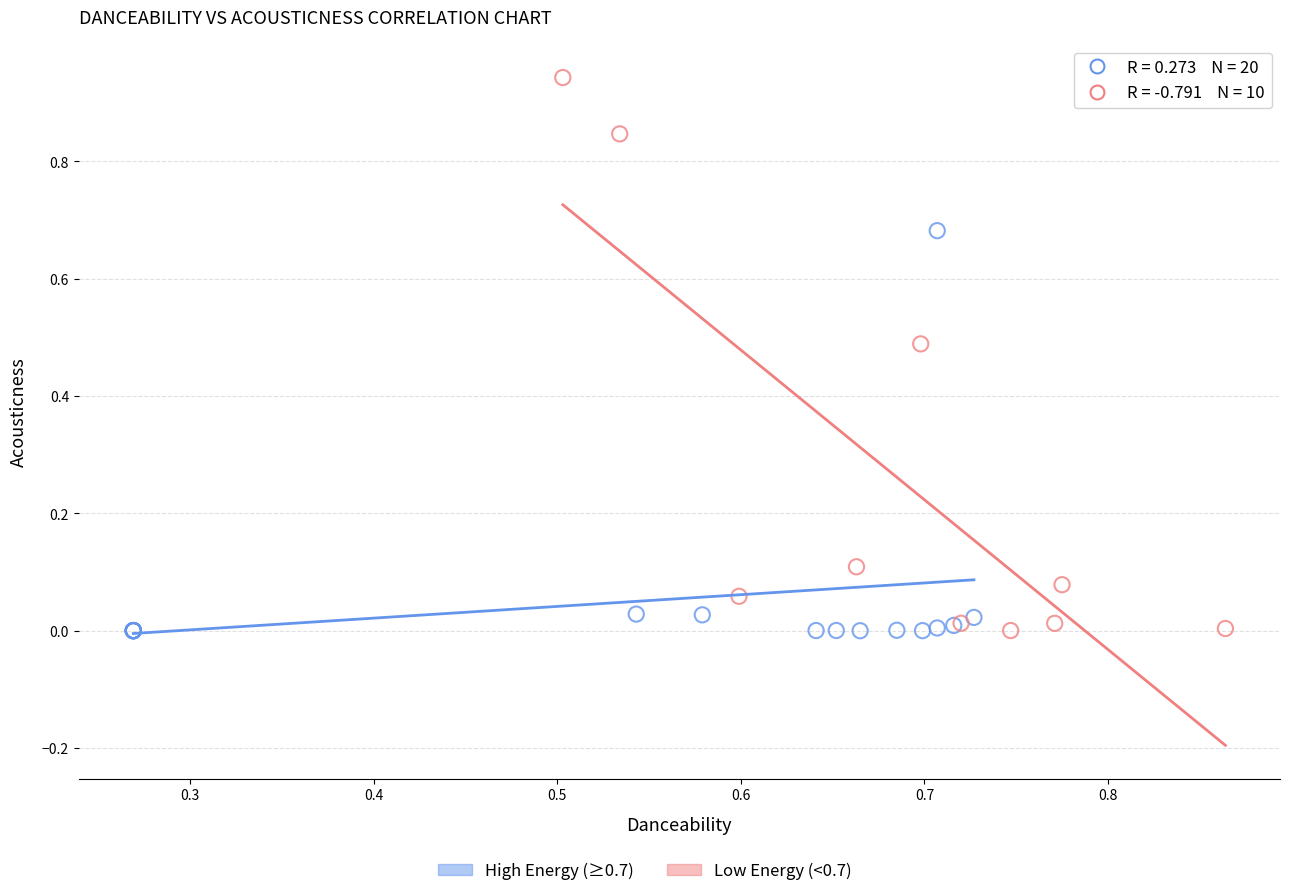

Which series has the widest spread of Y values?

Low Energy (<0.7)